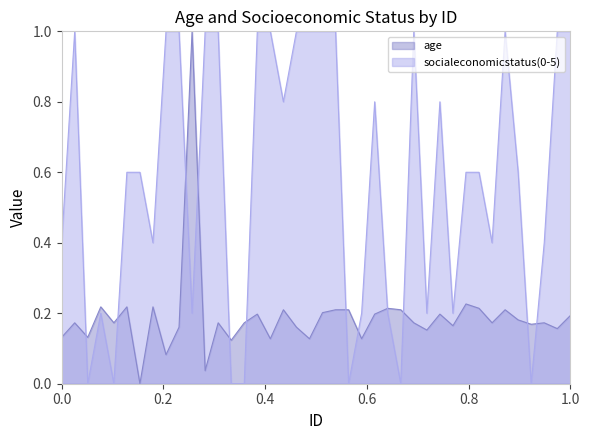

How many times do socialeconomicstatus and age cross each other?

12